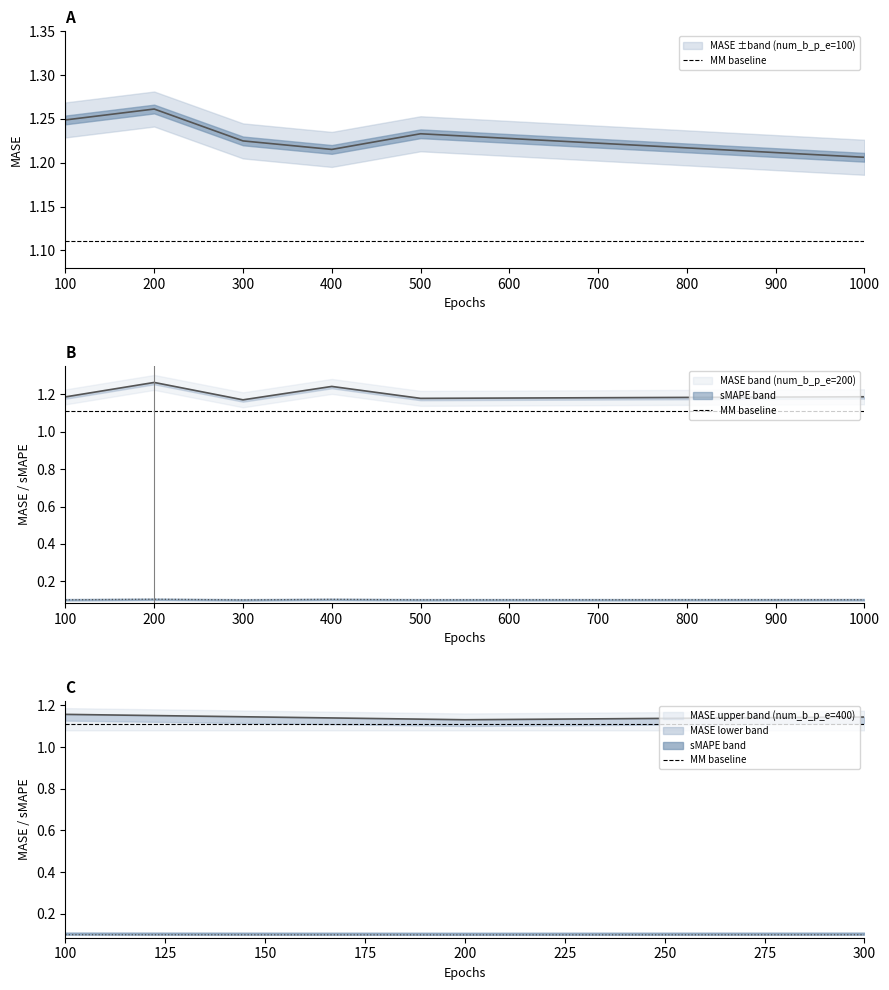

What is the approximate value of MASE at 100?

1.2